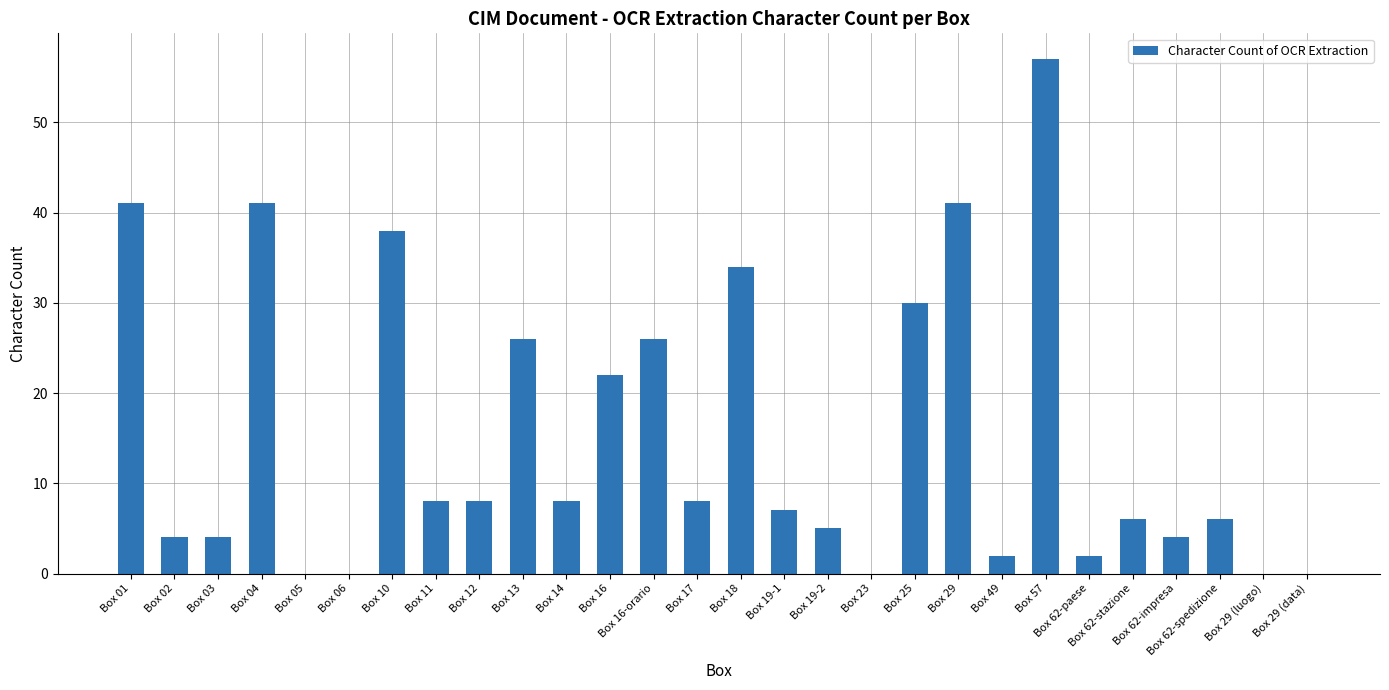

What is the sum of the values at Box 10 and Box 19-1?

45